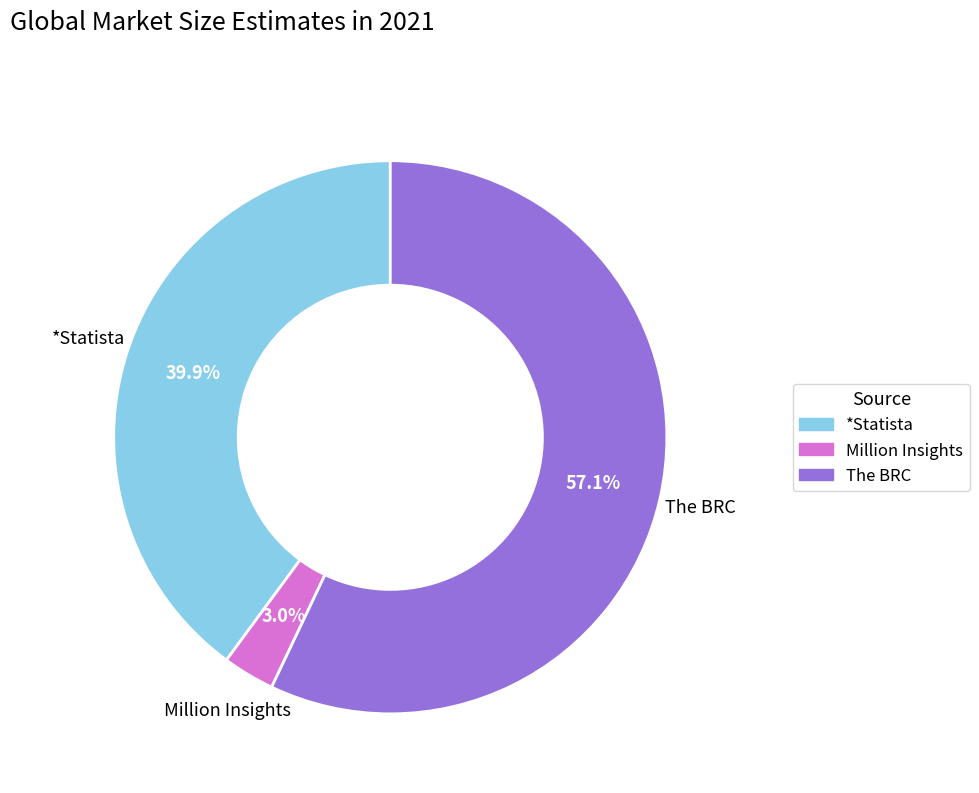

Is it true that *Statista is 33% of the pie?

False